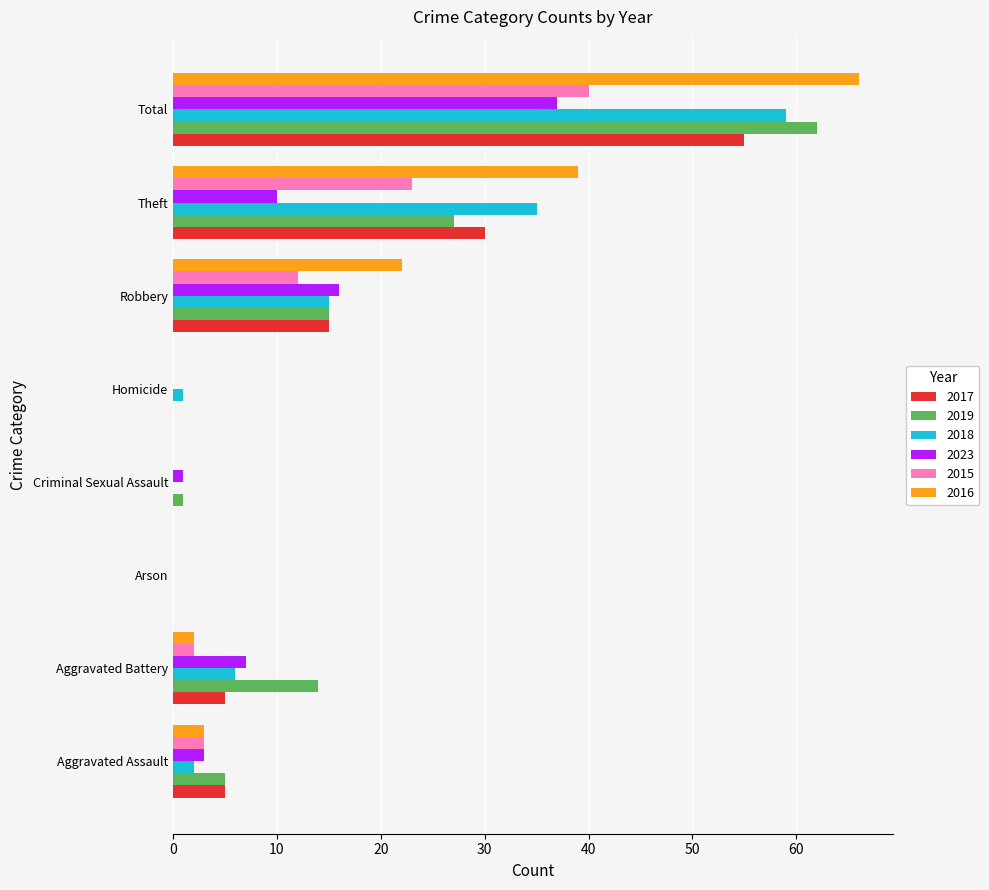

Count the number of data series in this chart.

6